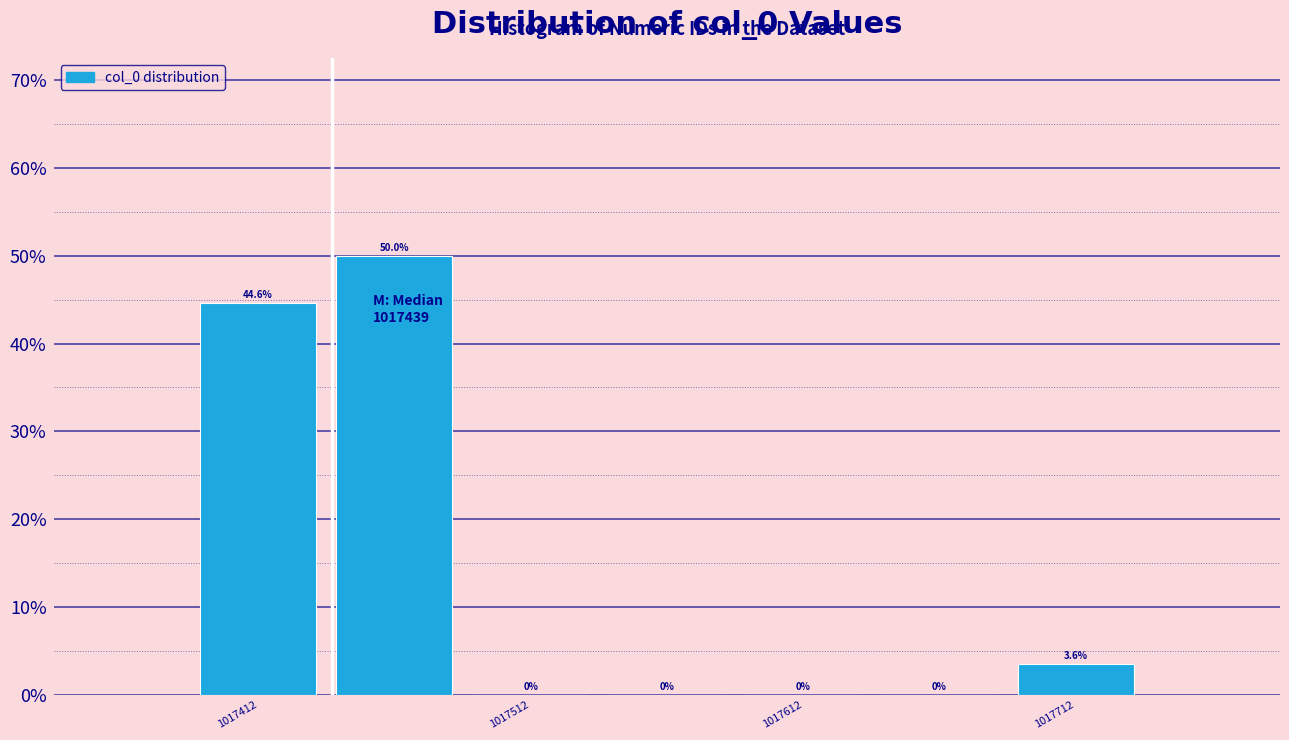

Reading left to right, list every bar in this chart as the range it spans on the x-axis followed by its height. The bar edges are not printed on the chart, so give them approximately, as read against the axis.

1017387 to 1017437: 44.6
1017437 to 1017487: 50.0
1017487 to 1017537: 0.0
1017537 to 1017587: 0.0
1017587 to 1017637: 0.0
1017637 to 1017687: 0.0
1017687 to 1017737: 3.6